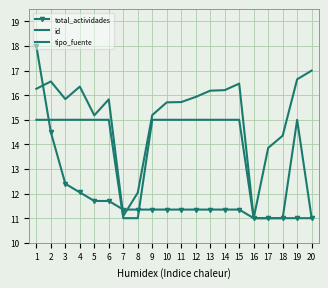

Where is tipo_fuente nearest to the value 13?

1